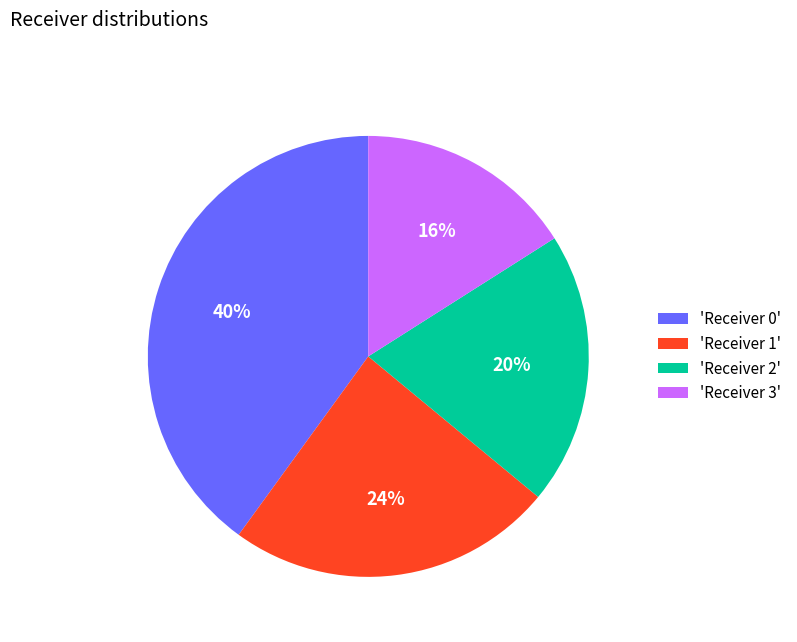

Combined, do 'Receiver 2' and 'Receiver 0' account for over 50%?

Yes